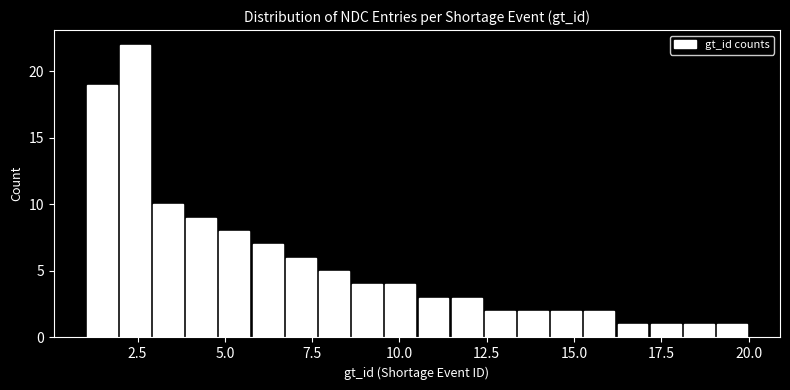

Read against the x-axis, roughly where is the centre of the tallest bar?

2.5